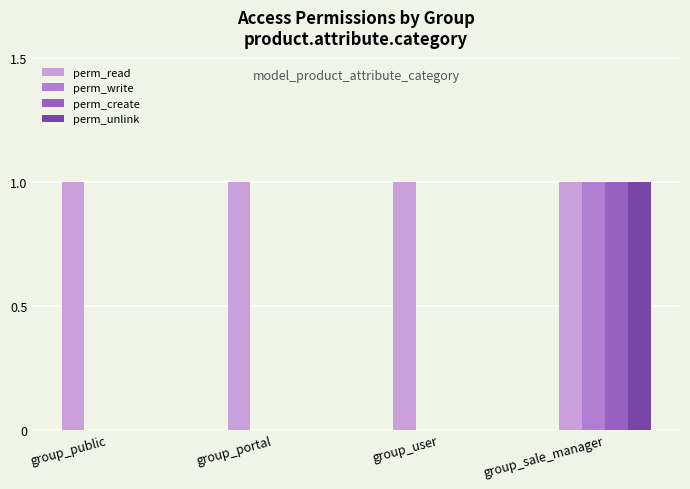

What are all the series names shown in the legend?

perm_read, perm_write, perm_create, perm_unlink